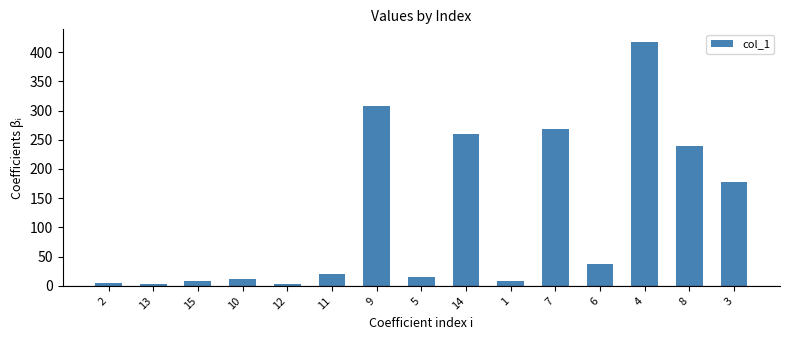

What is the smallest value displayed?

3.0